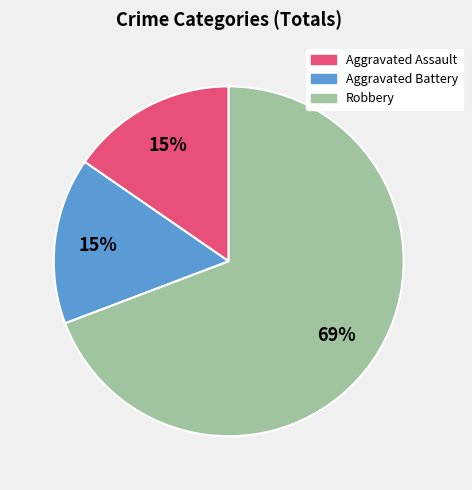

Approximately how many times larger is the value at Aggravated Battery compared to Aggravated Assault?

1.0